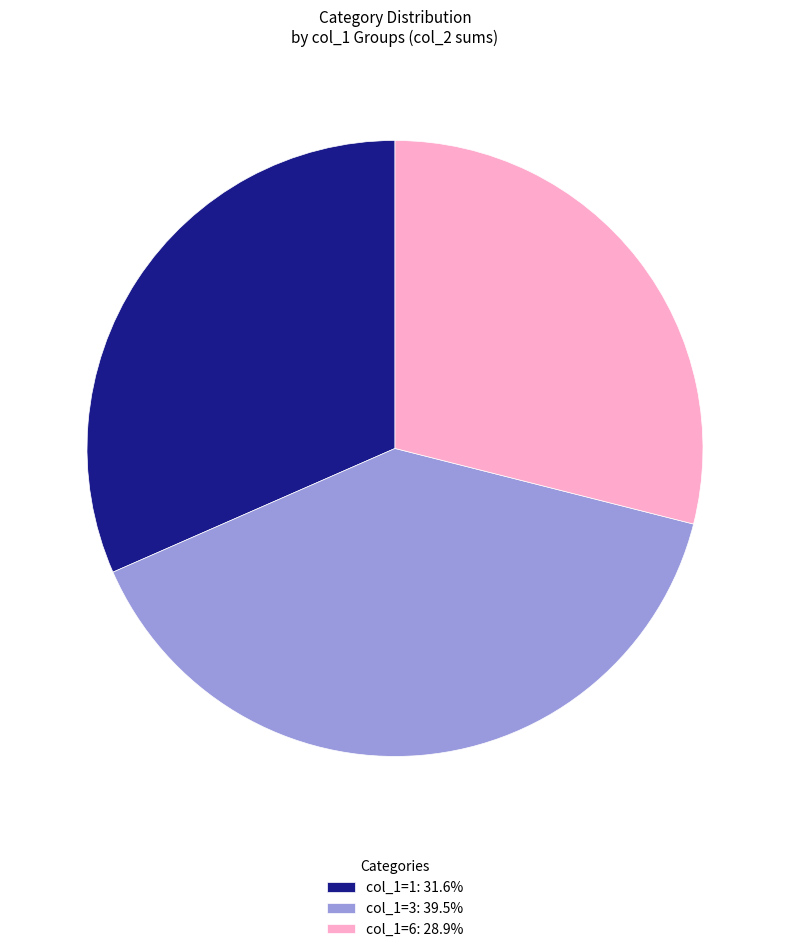

How many segments does this pie chart have?

3